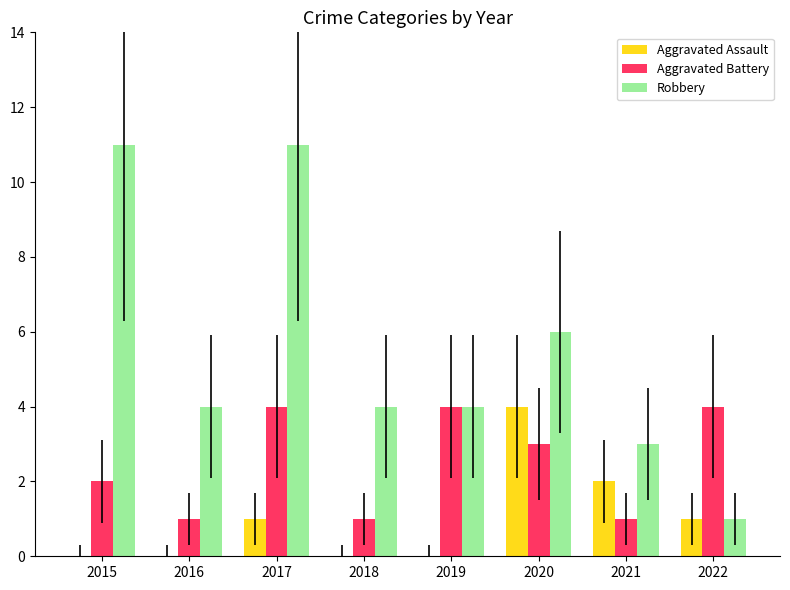

Which category has the highest value in the Aggravated Assault series?

2020